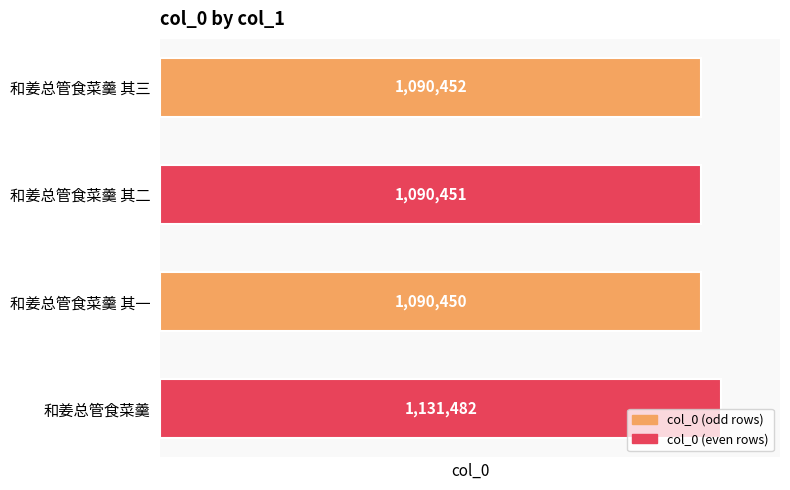

At which category does the chart reach its minimum across all series?

和姜总管食菜羹 其一